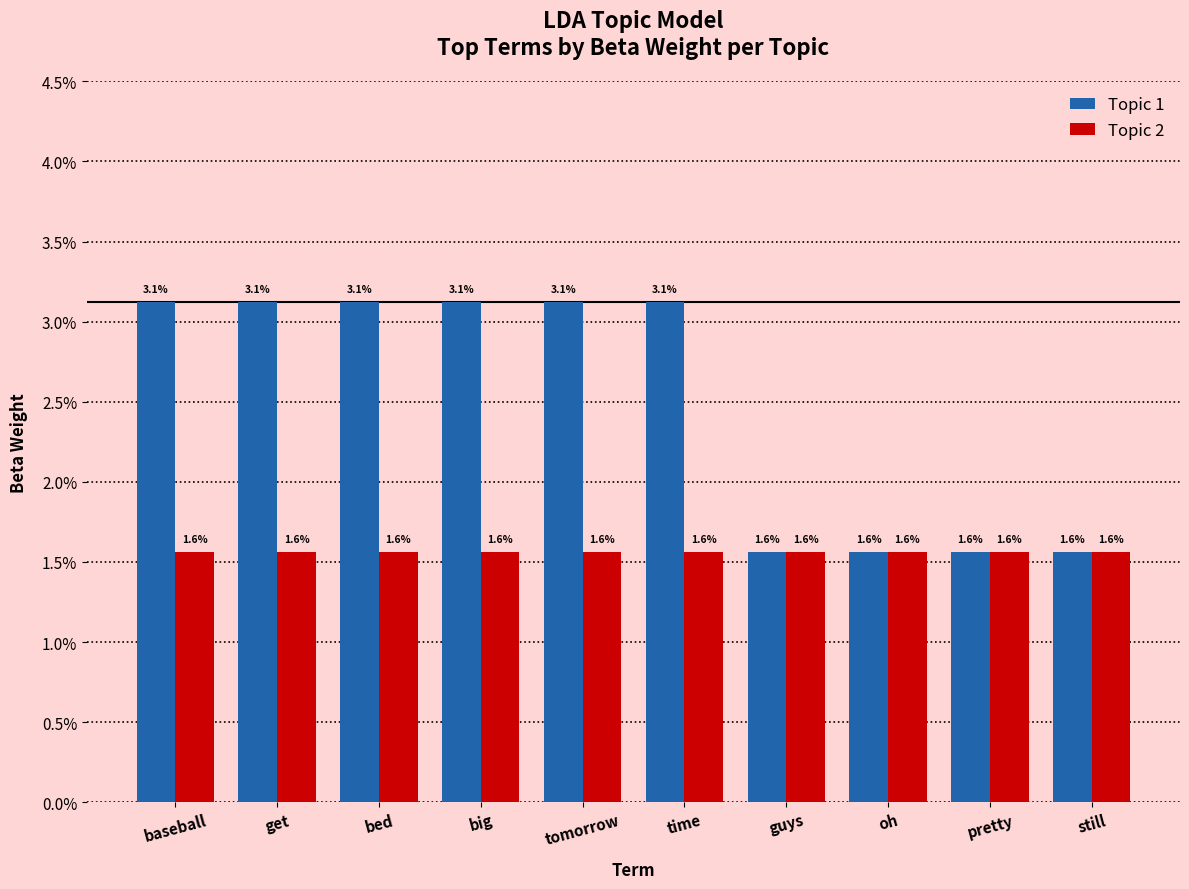

Are the bars grouped side by side (vs. stacked)?

Yes